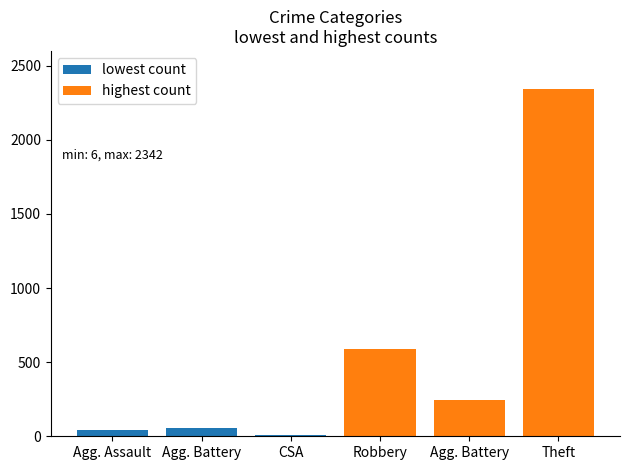

What are all the series names shown in the legend?

lowest count, highest count